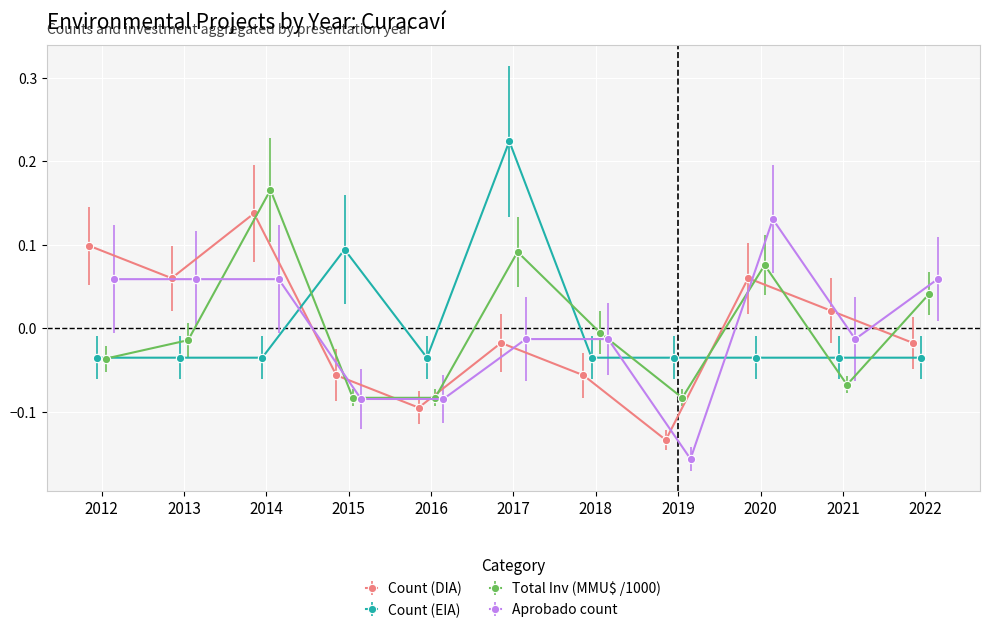

What is the difference between the maximum and second lowest values in the Aprobado count series?

0.2